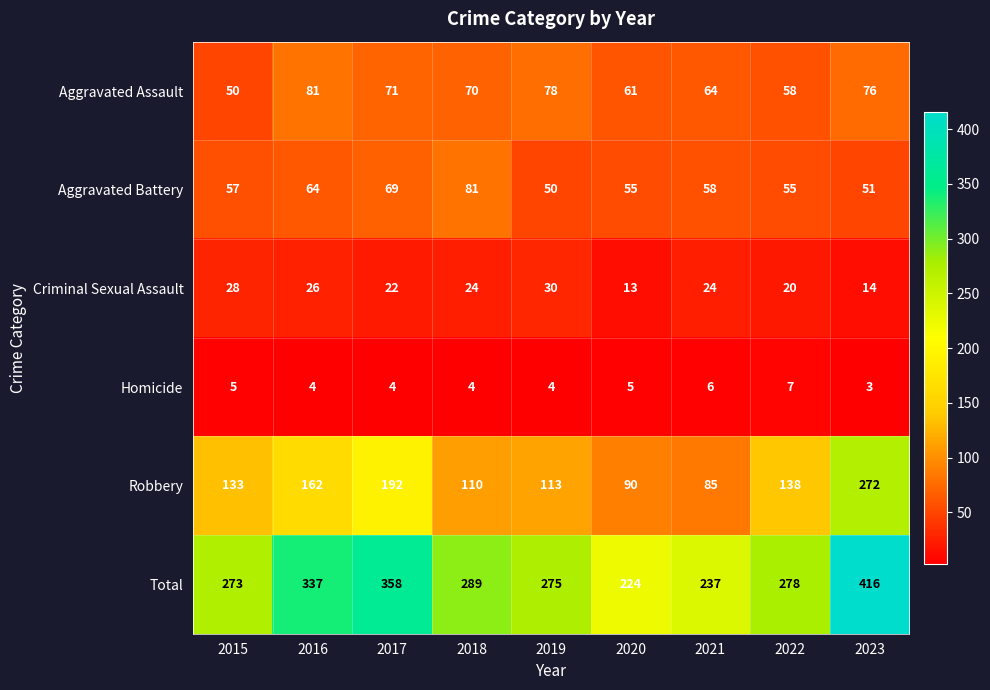

Which series has the largest total across all categories?

Total